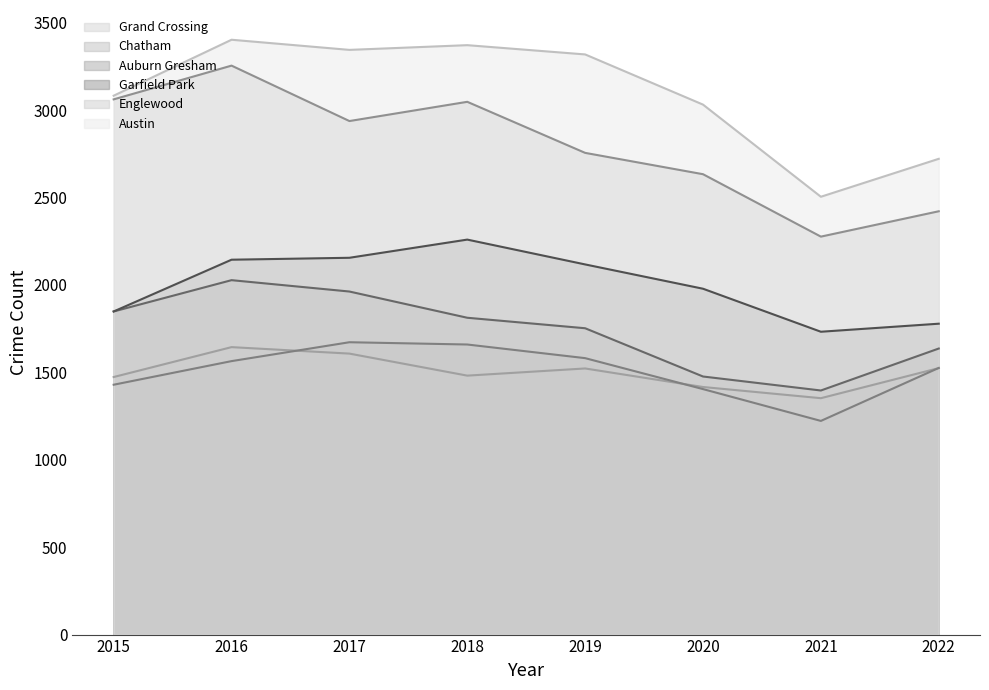

The value of Garfield Park at 2022 is 2378. True or false?

False